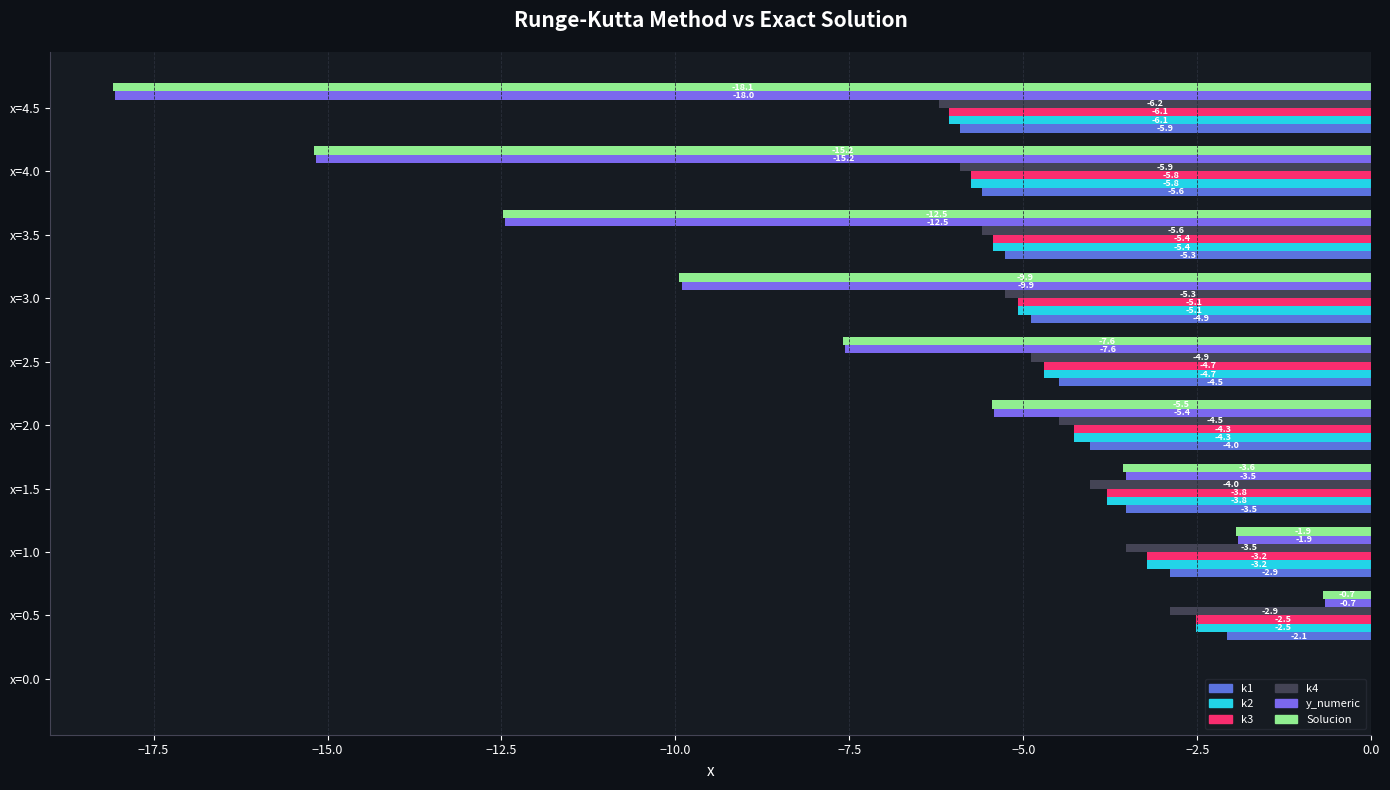

How many data points in Solucion are above -5?

4